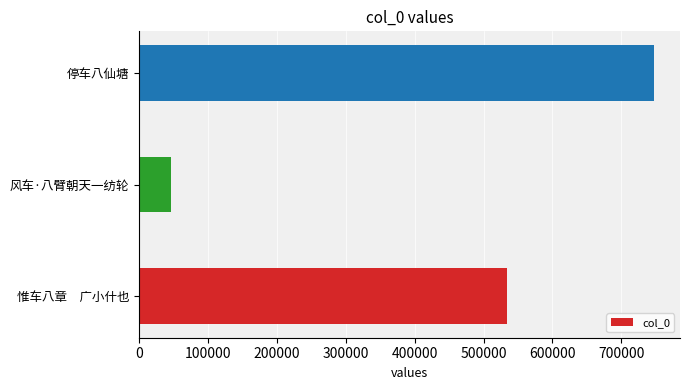

Is it true that the value at 停车八仙塘 is 393131?

False